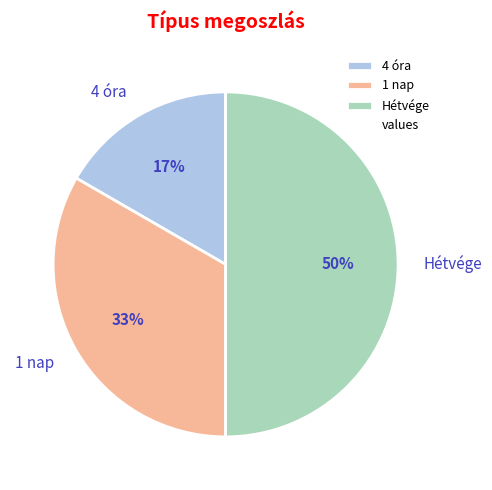

The 4 óra slice represents 17% of the pie. True or false?

True